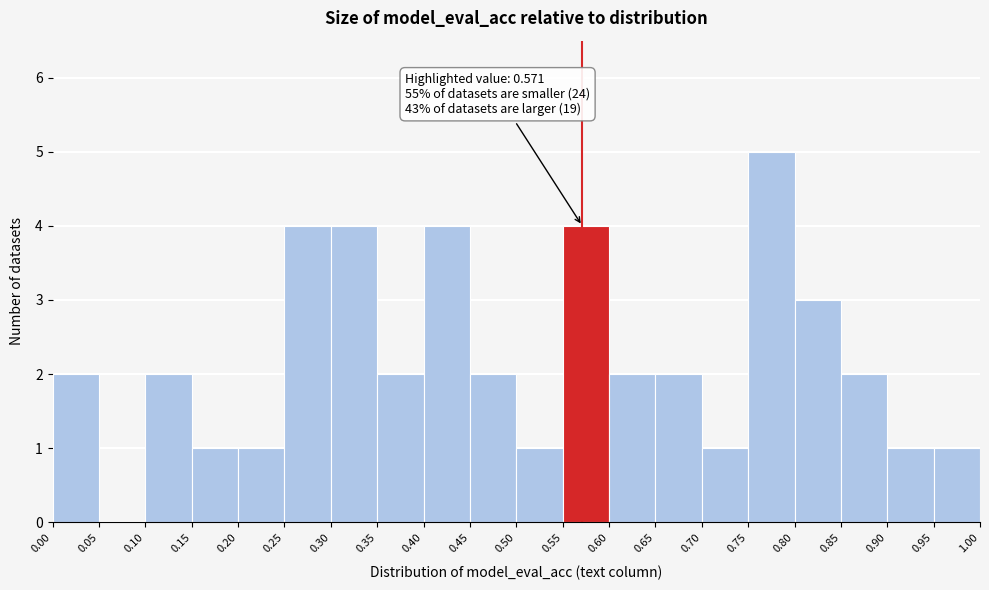

Which range on the x-axis has the tallest bar?

0.75 to 0.80